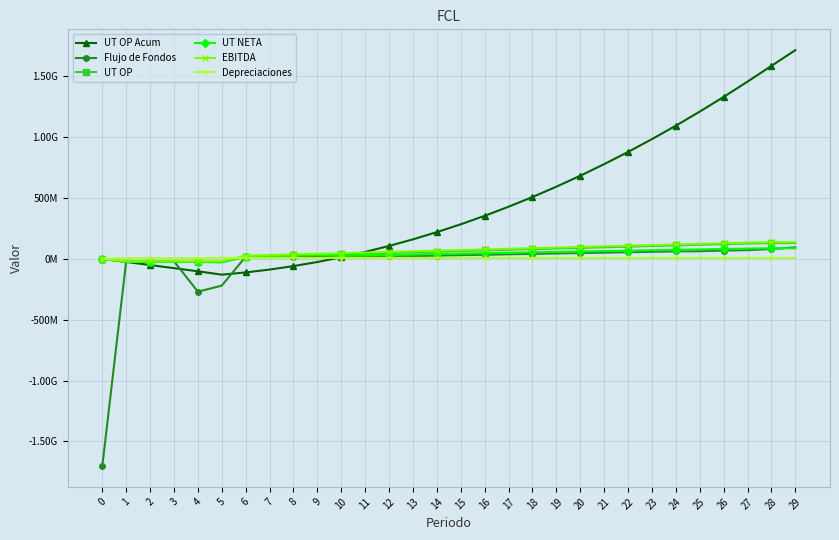

Does the chart have visible grid lines?

Yes